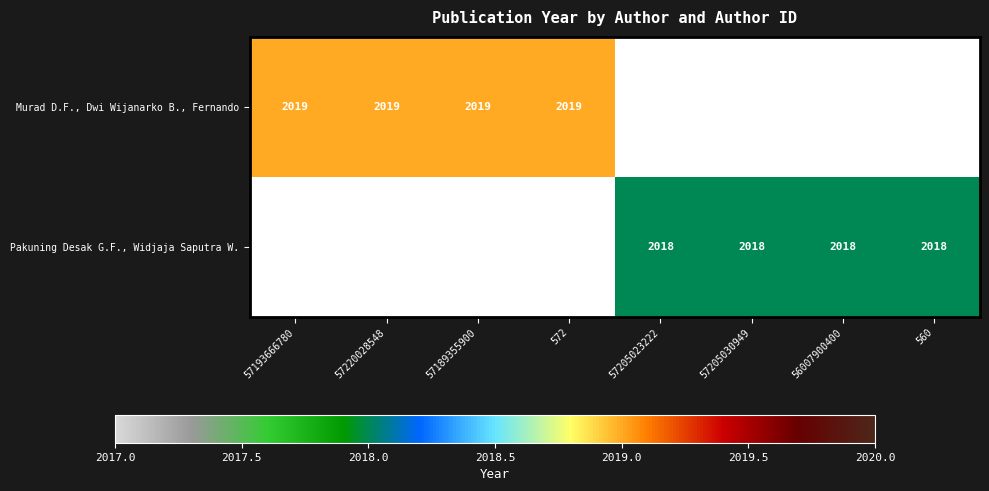

The value of Pakuning Desak G.F., Widjaja Saputra W. at 560 is 3042. True or false?

False